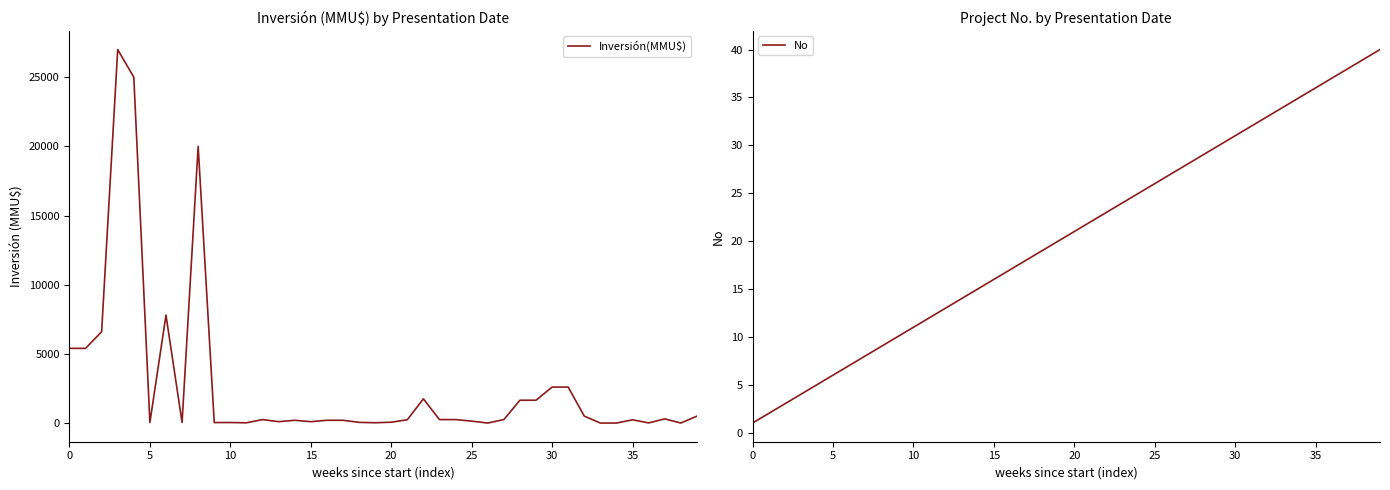

True or false: No has a value of 9 at 5.

False